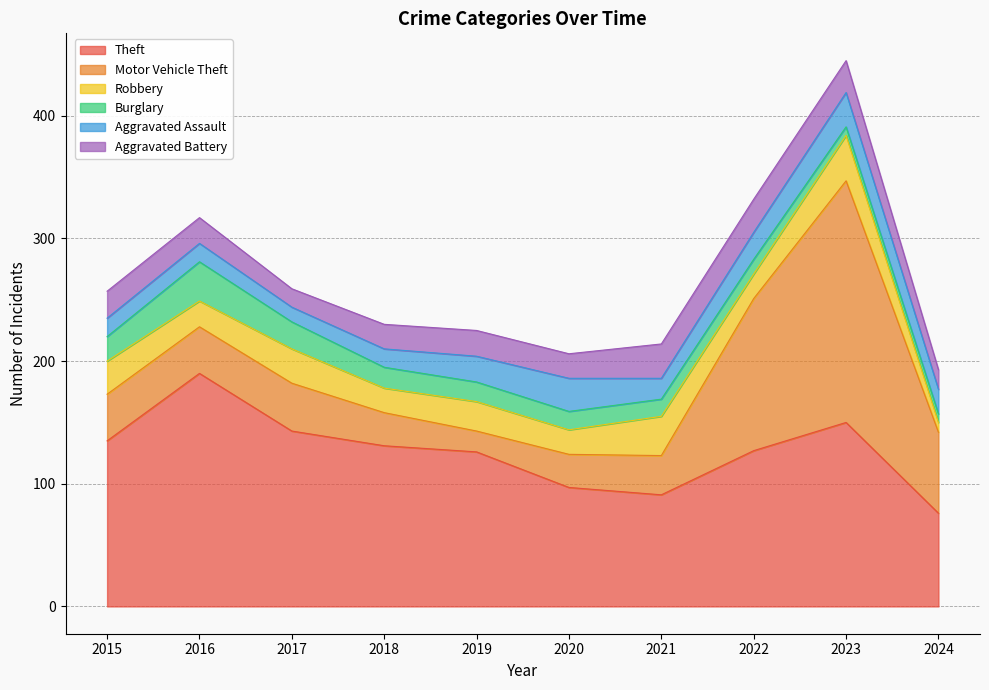

True or false: Aggravated Battery and Theft intersect in this chart.

False